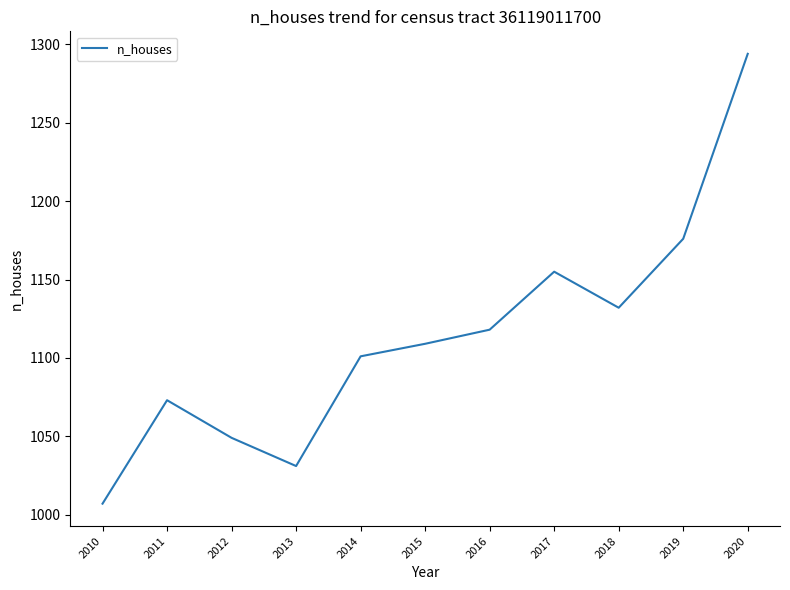

How many values are below 1109?

5